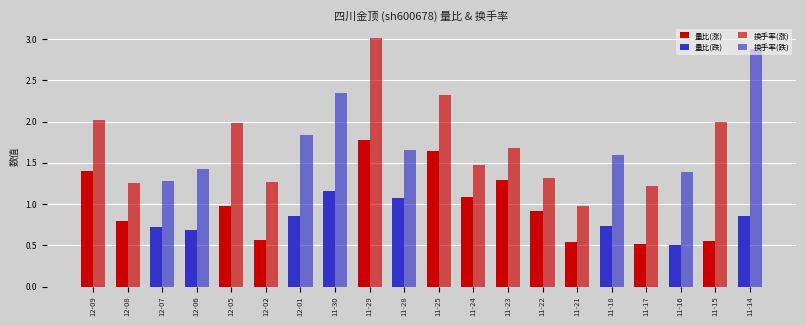

Which category has the highest value in the 量比(涨) series?

11-29